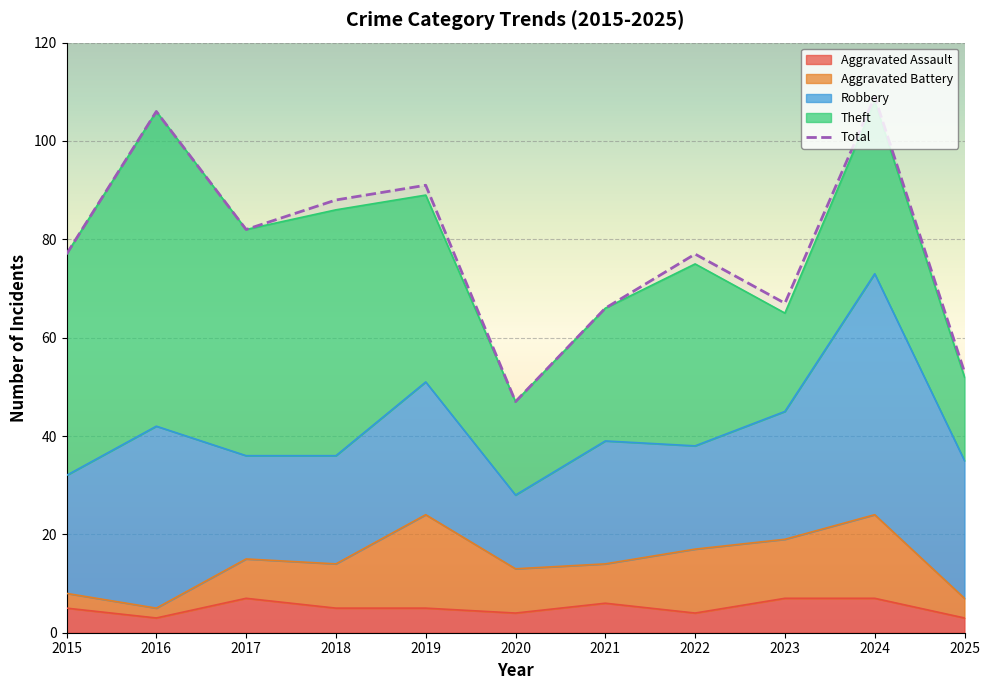

Rank the categories by value from lowest to highest.

2020, 2025, 2021, 2023, 2015, 2022, 2017, 2018, 2019, 2016, 2024